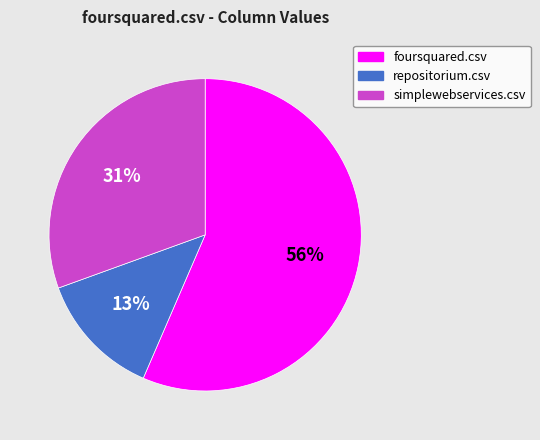

To the nearest percent, what is the average slice percentage?

33%